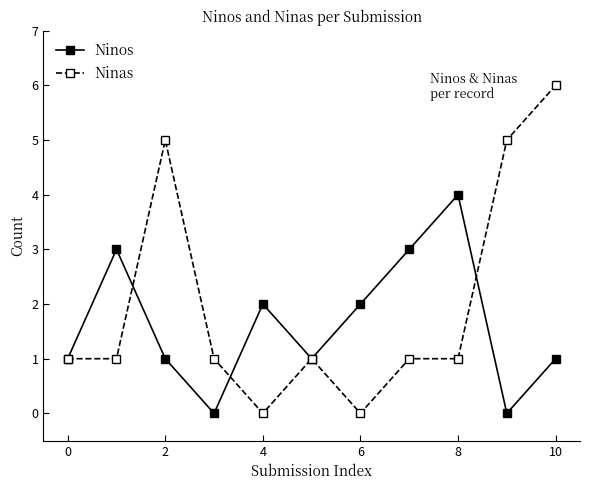

Rank the series by their maximum value, from highest to lowest.

Ninas, Ninos